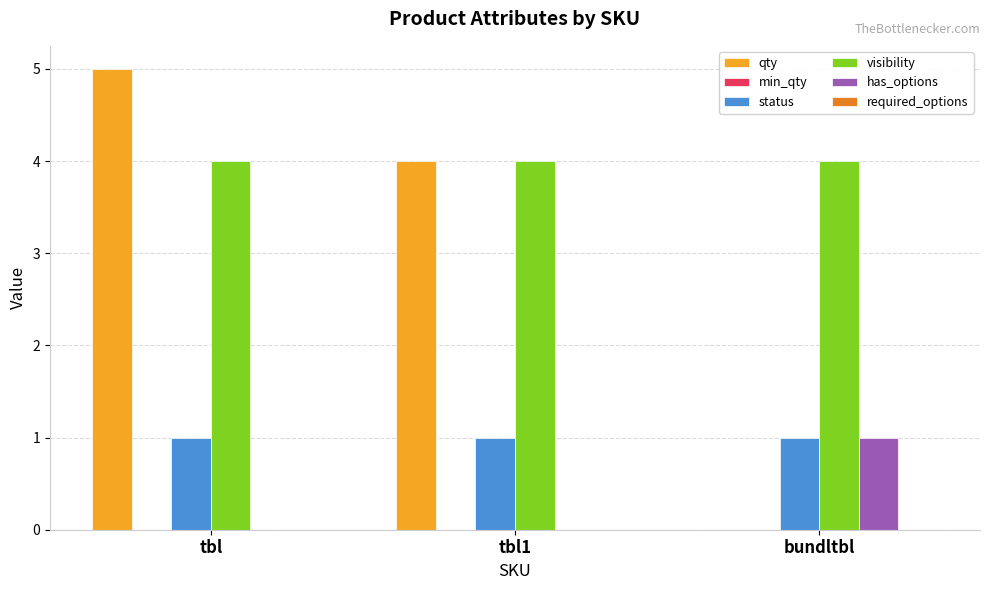

Reading left to right, extract all data points from this chart.

qty: tbl=5	tbl1=4	bundltbl=0
status: tbl=1	tbl1=1	bundltbl=1
visibility: tbl=4	tbl1=4	bundltbl=4
has_options: tbl=0	tbl1=0	bundltbl=1